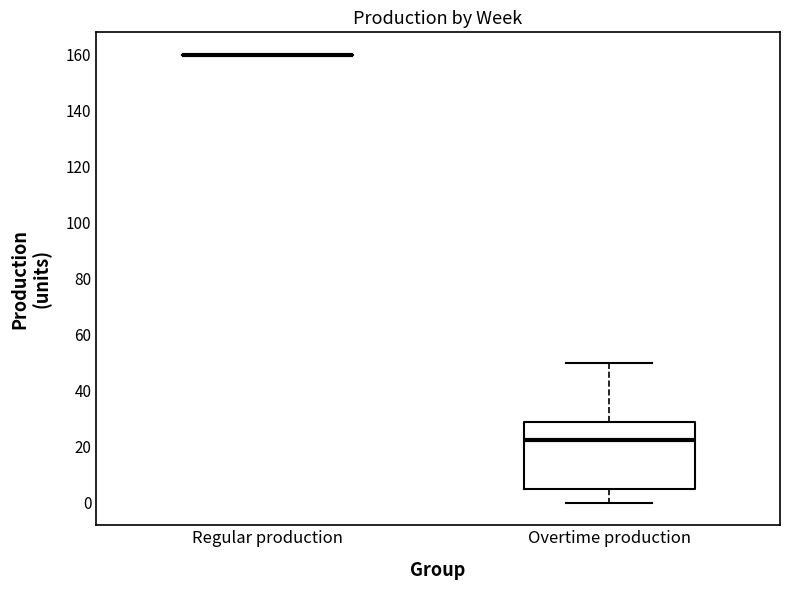

Where is the upper edge of the box for Overtime production on the y-axis? The values are not printed on the chart, so give them approximately, as read against the axis.

28